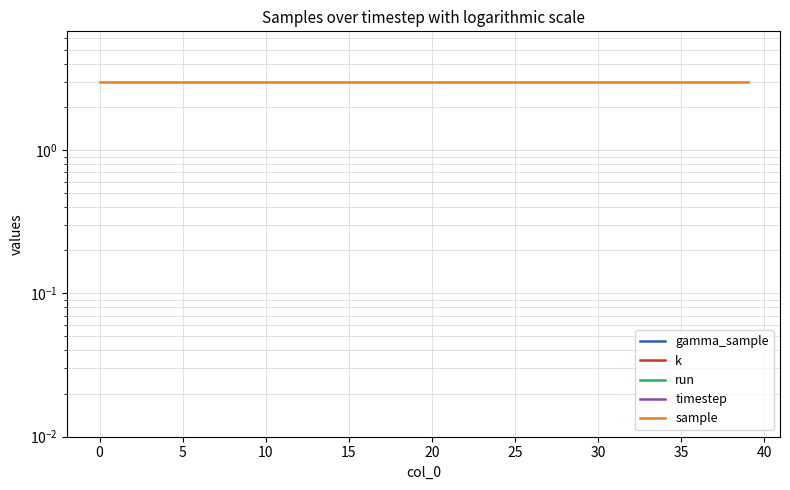

Which series has the widest spread of values?

gamma_sample